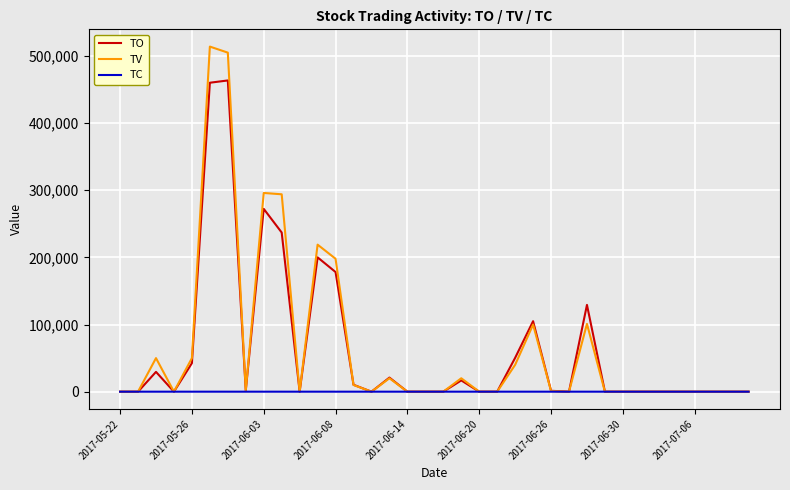

What is the greatest value displayed?

514000